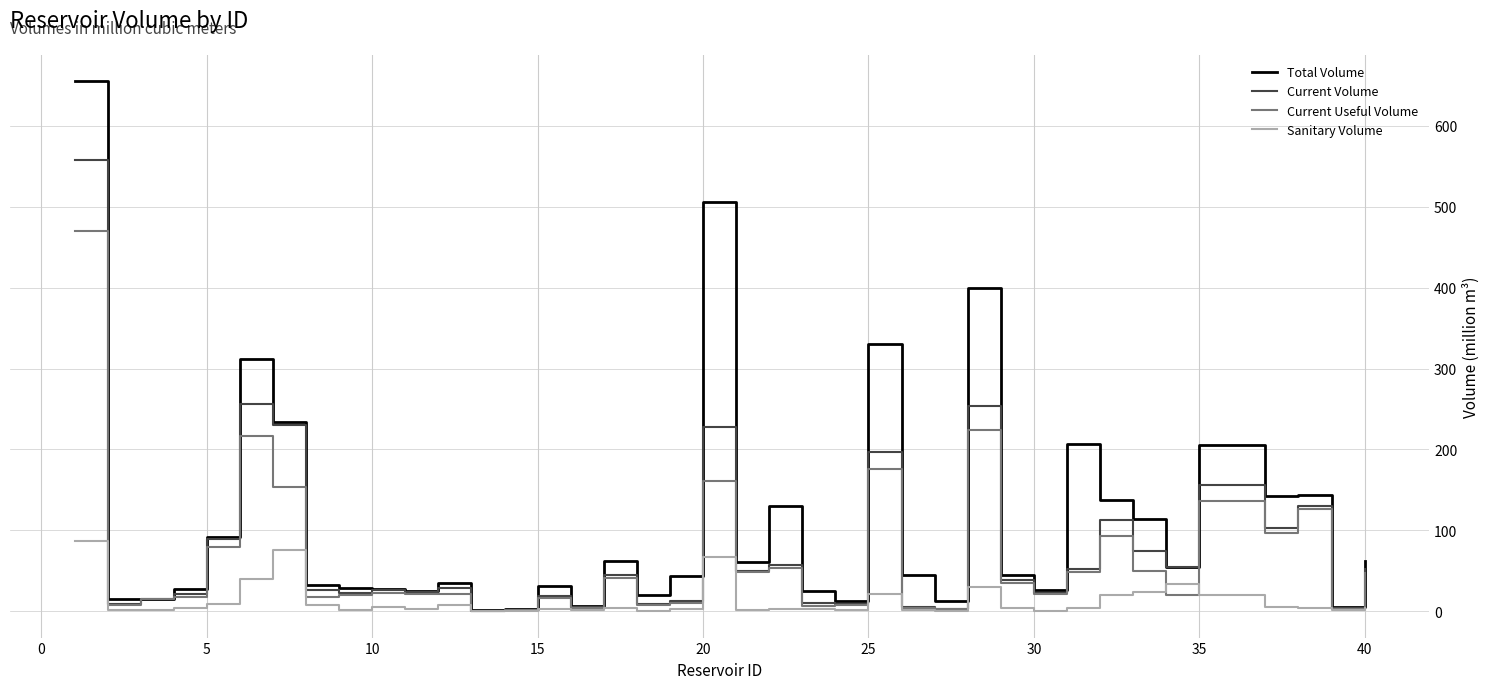

Rank the series by their maximum value, from lowest to highest.

Sanitary Volume, Current Useful Volume, Current Volume, Total Volume